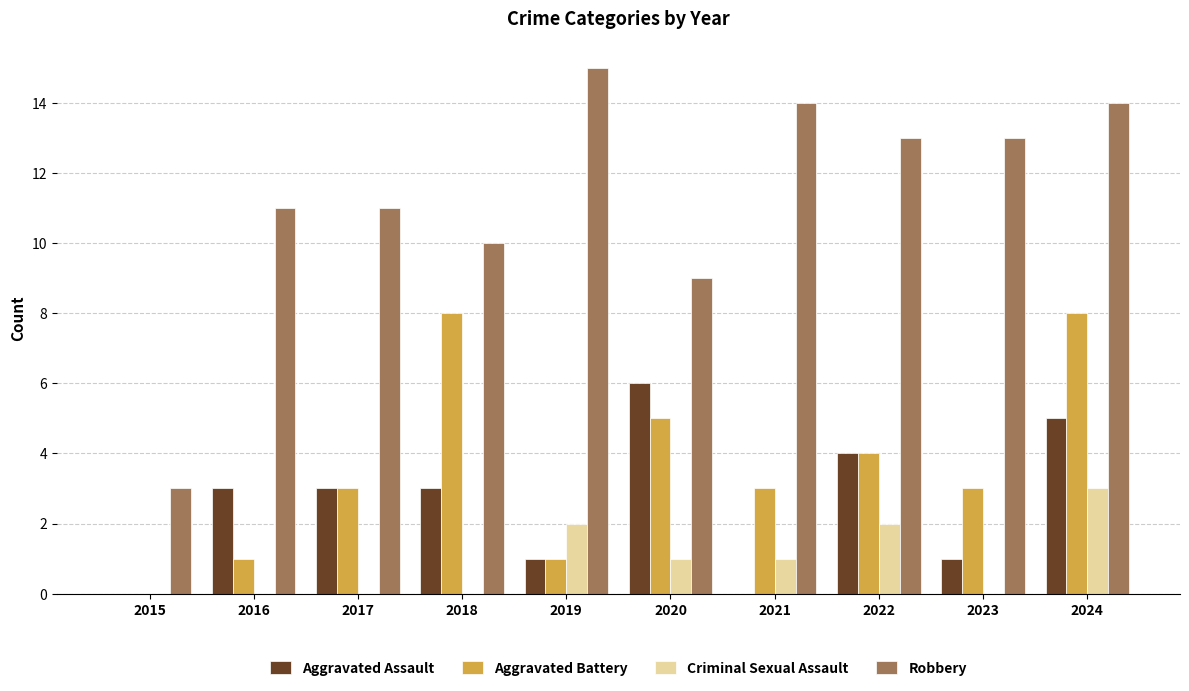

Read the Robbery value at 2022.

13